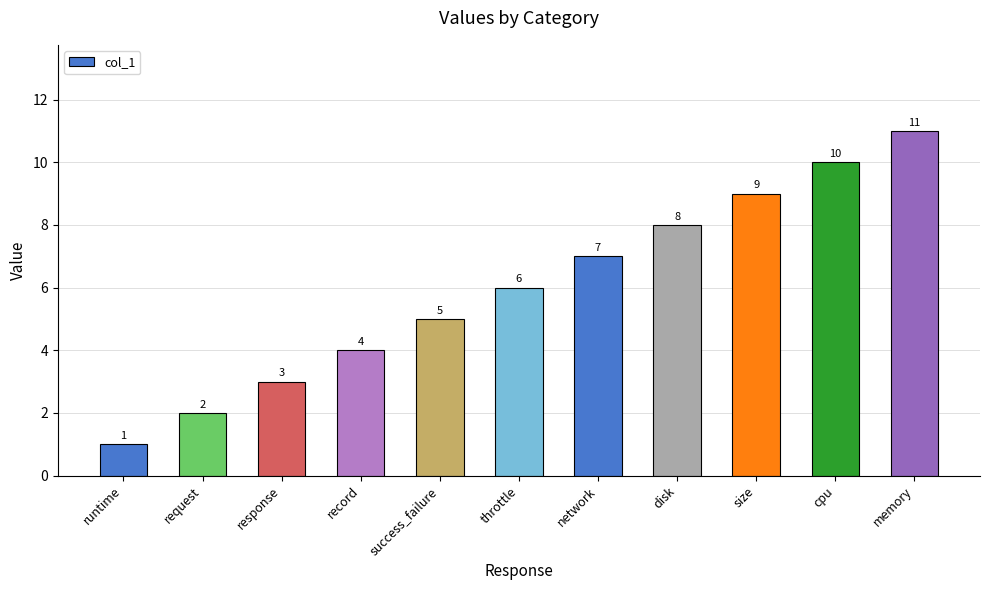

How many categories are shown in the chart?

11